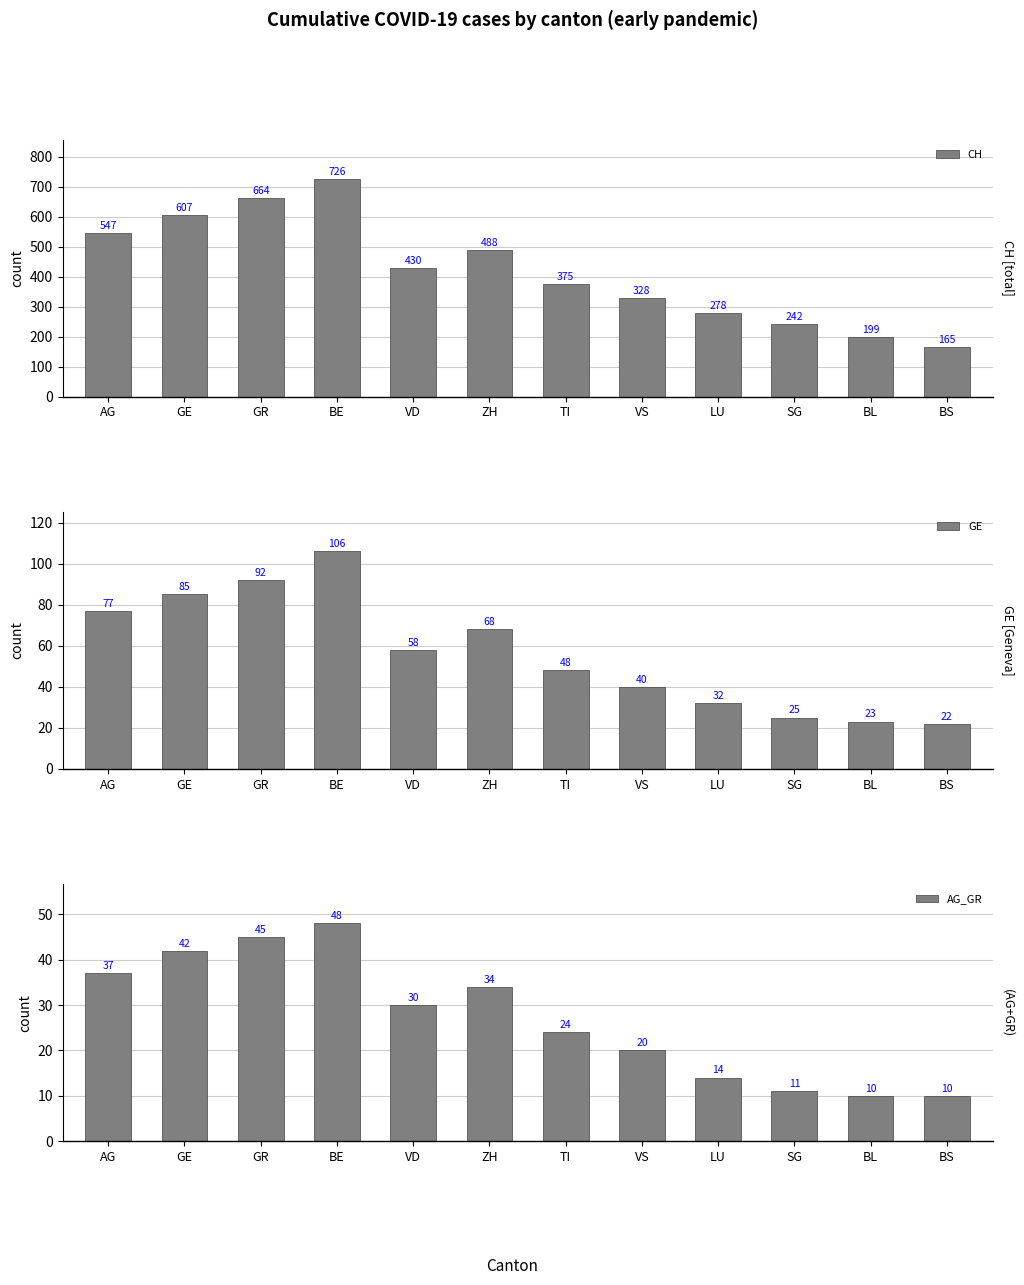

Where does the CH series first go above 430?

AG